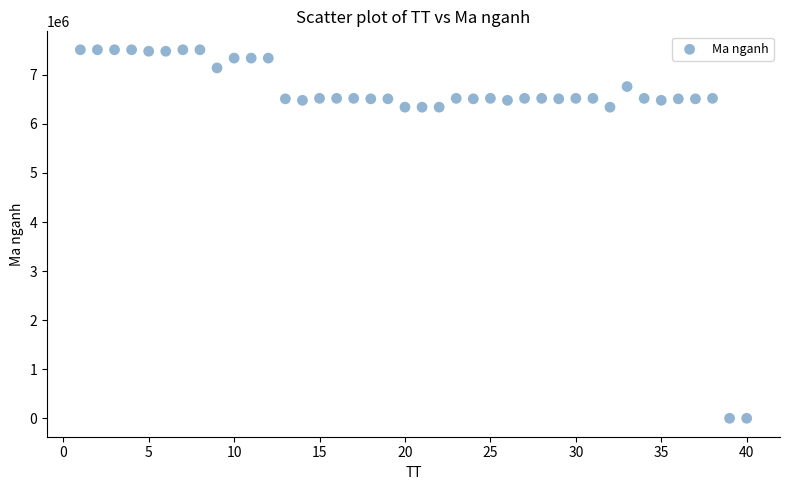

What is the range of Y values (max minus min)?

7510303